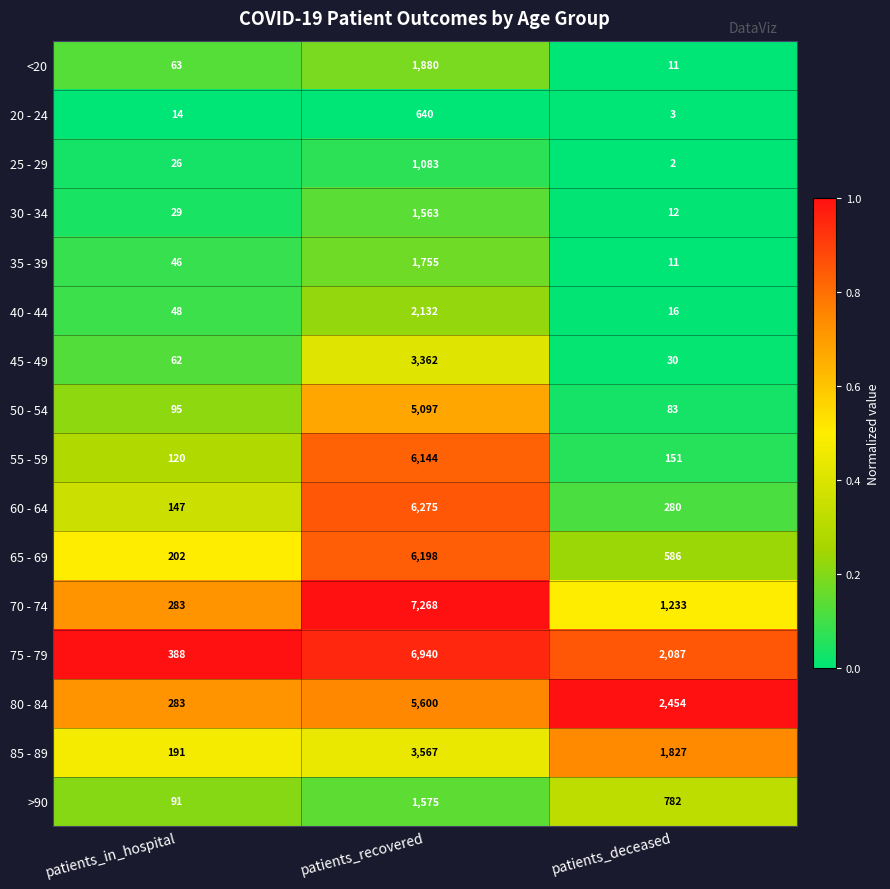

Is it true that 30 - 34 equals 12 at patients_deceased?

True